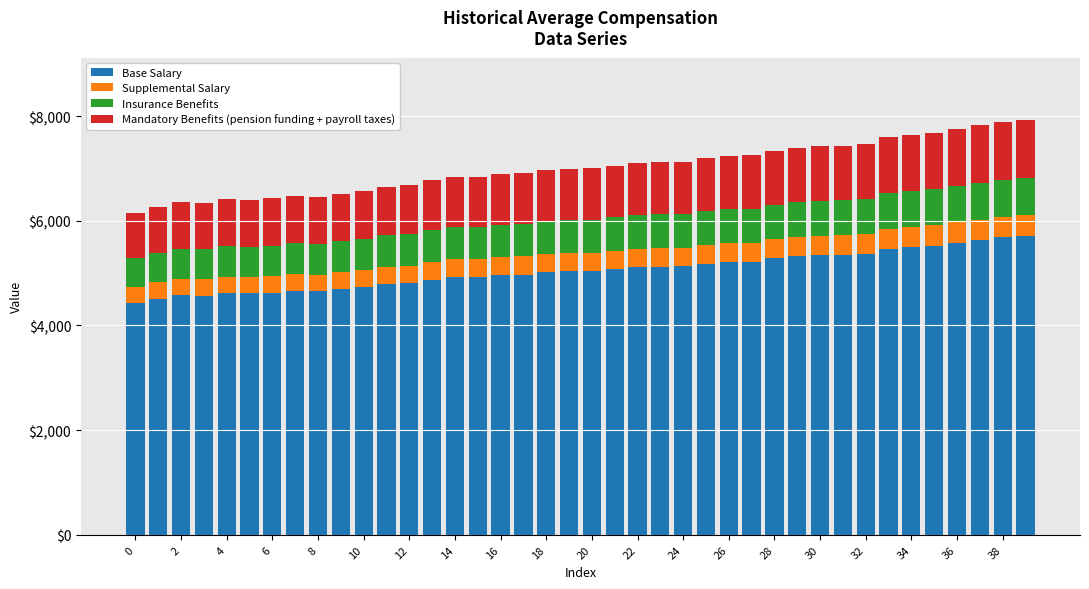

What is the average value of the Base Salary series?

5045.9